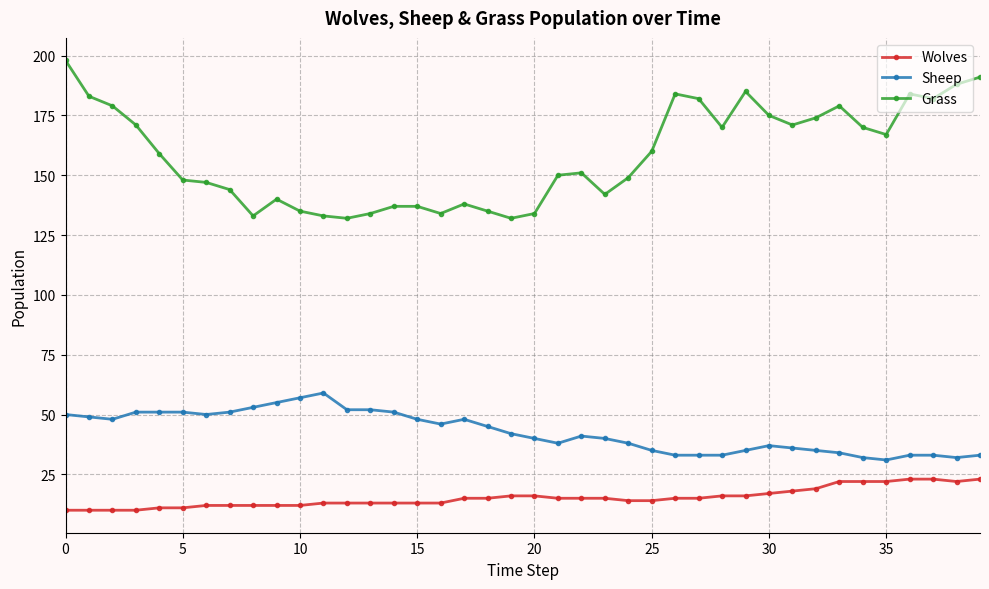

Reading left to right, extract all data points from this chart.

Wolves: 10	10	10	10	11	11	12	12	12	12	12	13	13	13	13	13	13	15	15	16	16	15	15	15	14	14	15	15	16	16	17	18	19	22	22	22	23	23	22	23
Sheep: 50	49	48	51	51	51	50	51	53	55	57	59	52	52	51	48	46	48	45	42	40	38	41	40	38	35	33	33	33	35	37	36	35	34	32	31	33	33	32	33
Grass: 198	183	179	171	159	148	147	144	133	140	135	133	132	134	137	137	134	138	135	132	134	150	151	142	149	160	184	182	170	185	175	171	174	179	170	167	184	182	188	191